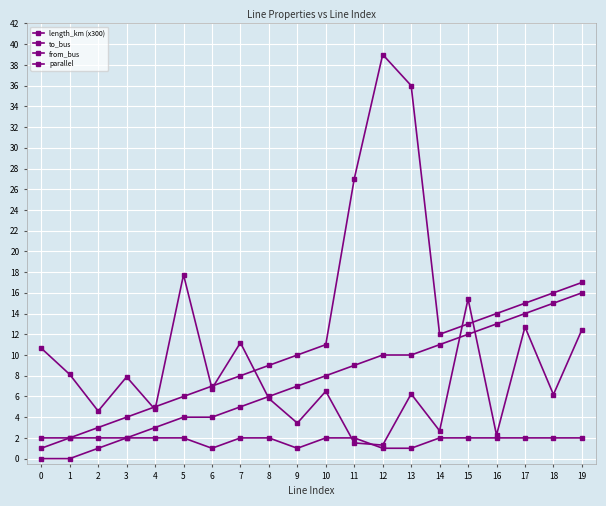

What is the minimum value for length_km (x300)?

1.3